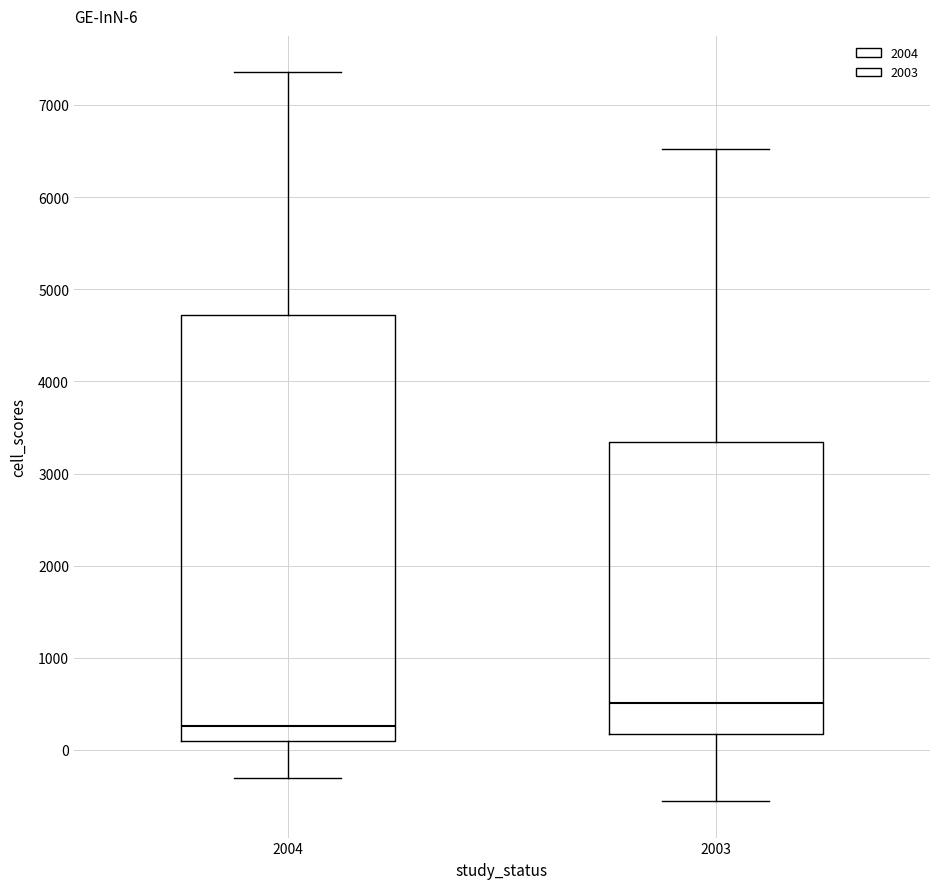

Which box is the tallest, from its lower edge to its upper edge?

2004